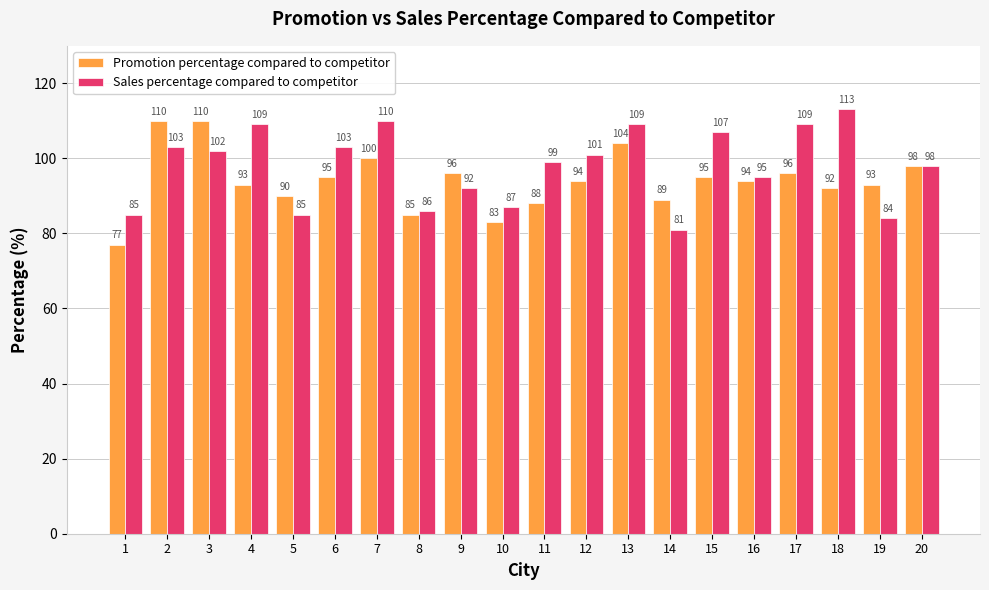

How many groups of bars are there?

20